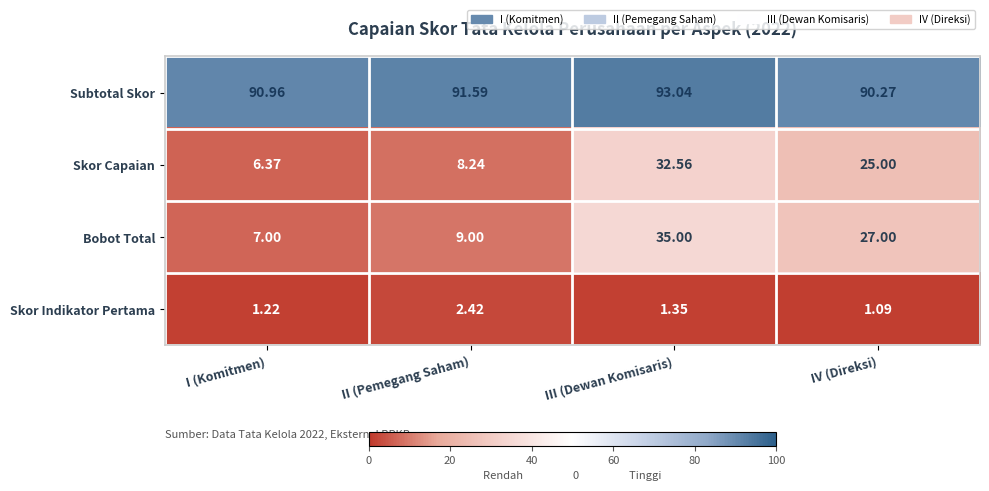

Which series has the widest spread of values?

Bobot Total